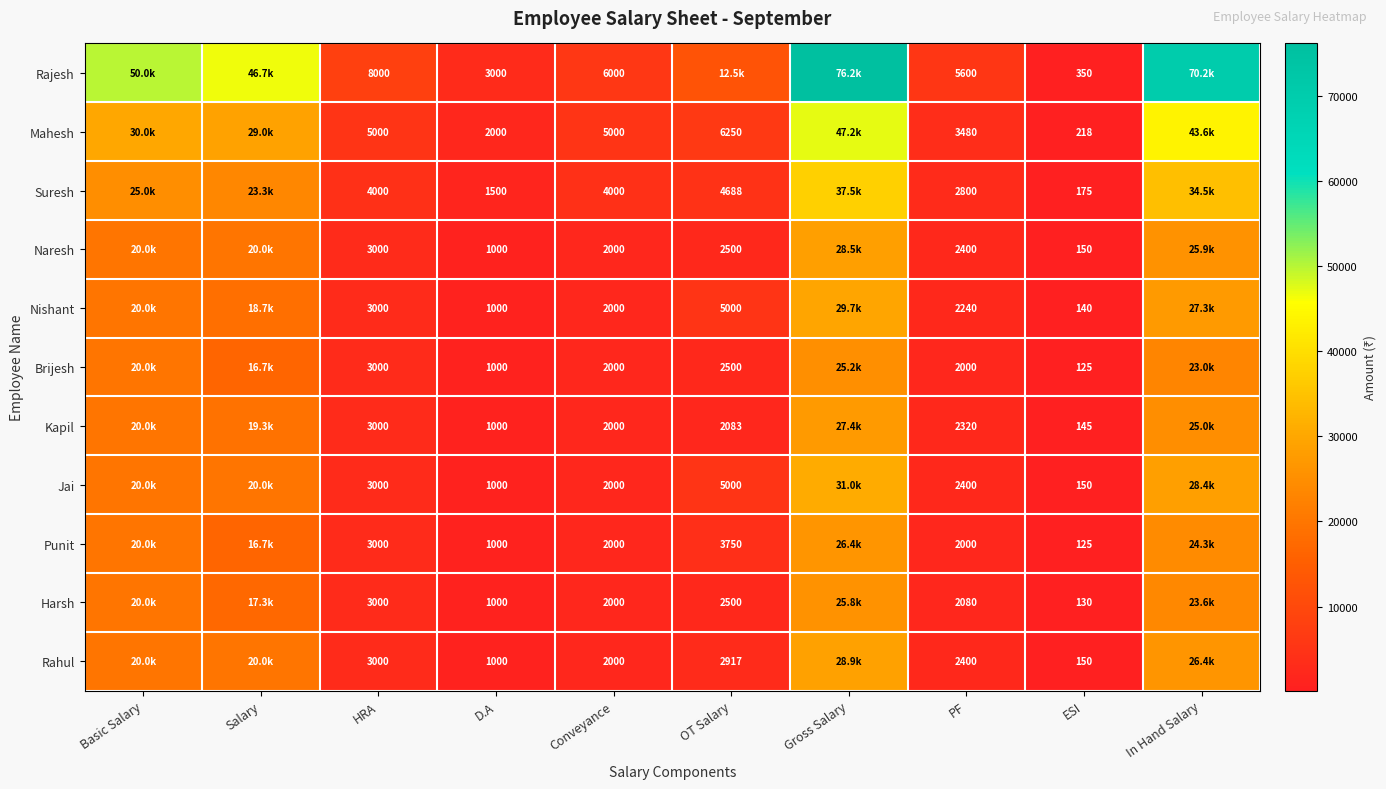

Count the number of categories in the chart.

10